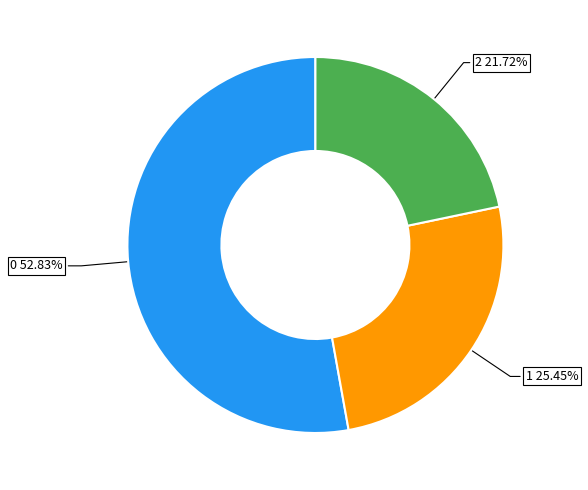

Is there any slice that represents more than half of the pie?

Yes